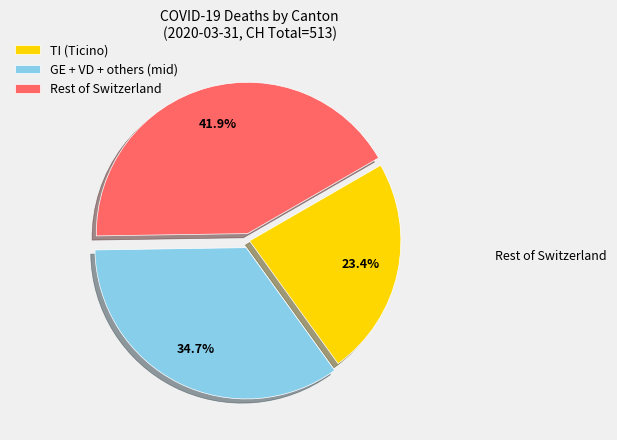

Approximately how many times larger is the value at Rest of Switzerland compared to TI (Ticino)?

1.8